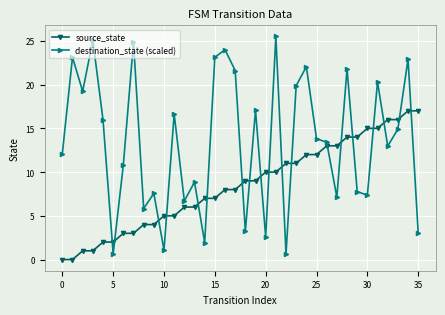

What is the value of the source_state point at the 10th from the left?

4.0